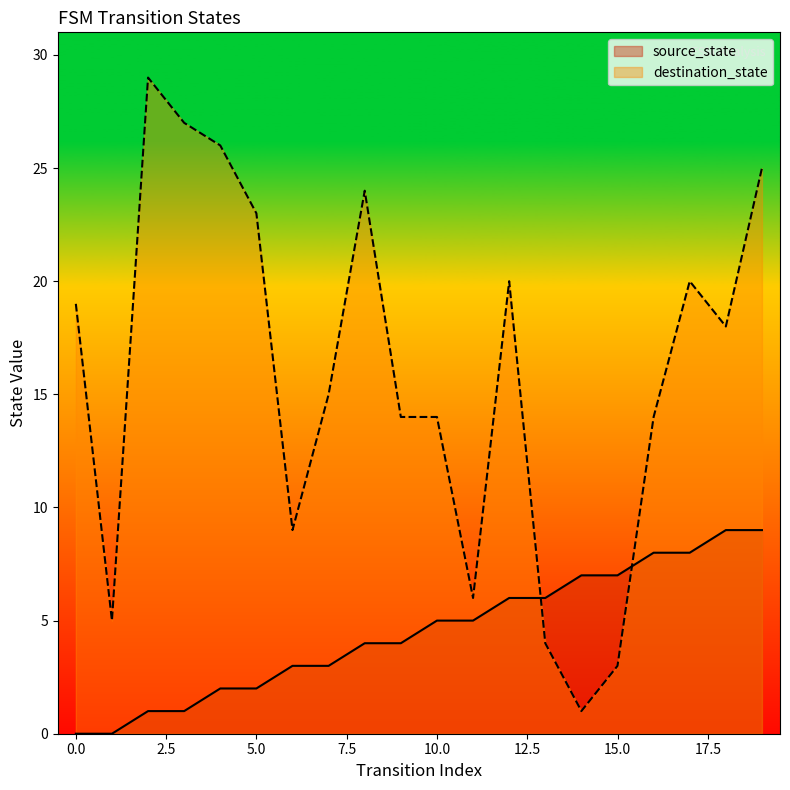

Rank the series by their average value, from highest to lowest.

destination_state, source_state